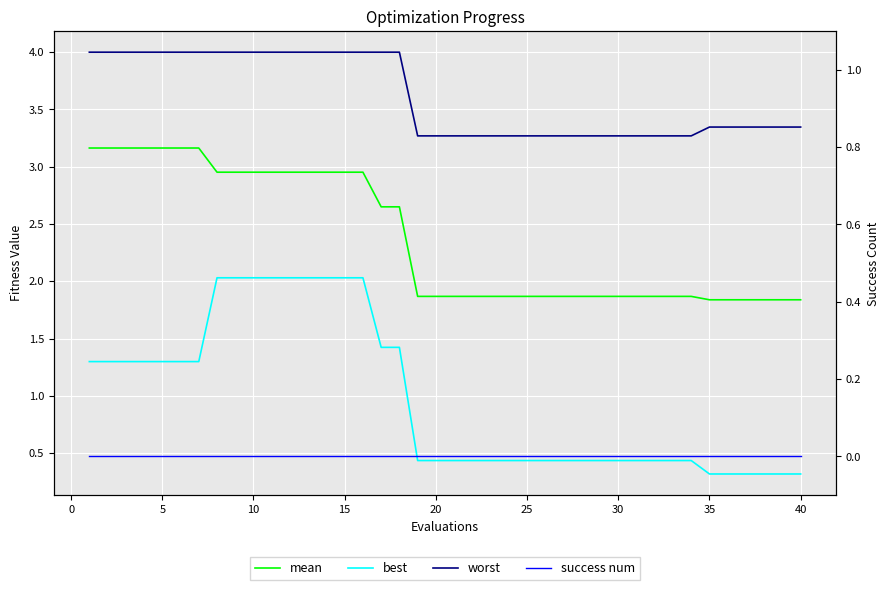

The value of mean at 35 is 1.8. True or false?

True